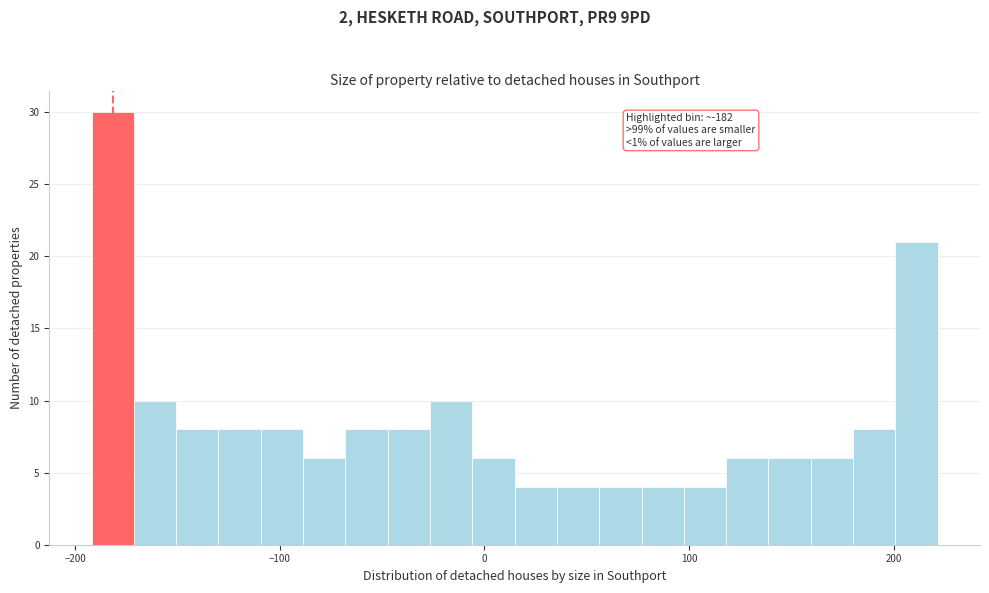

Around what value on the x-axis is the tallest bar? Give the approximate position of its centre, as read against the axis.

-180